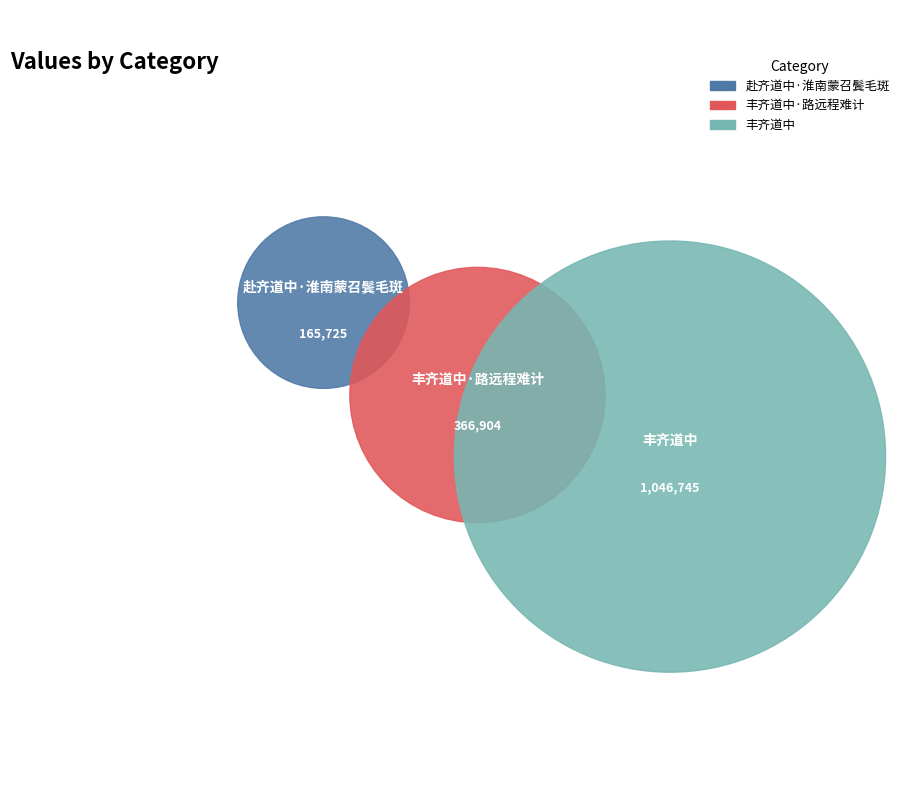

Does 丰齐道中·路远程难计 represent more than half of the total?

No